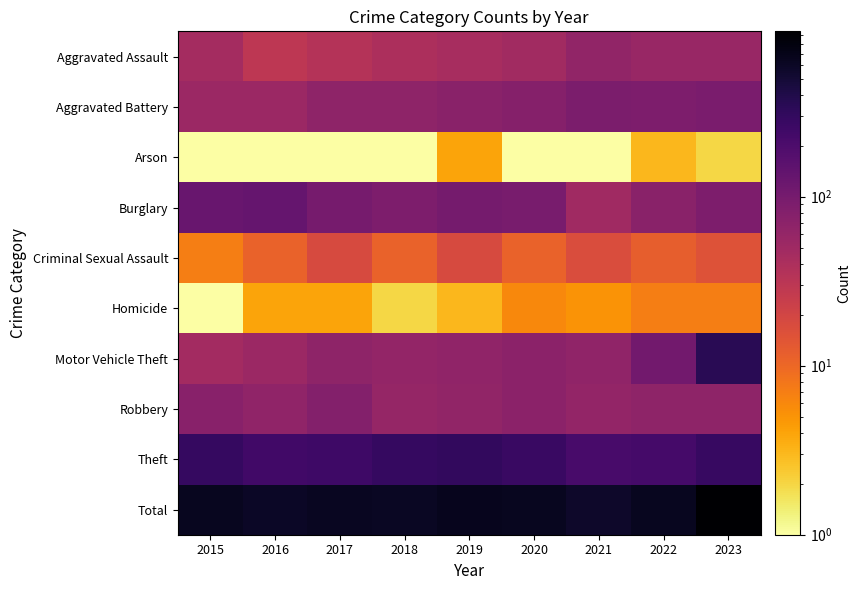

List the series in order of their peak value, lowest first.

Arson, Homicide, Criminal Sexual Assault, Aggravated Assault, Robbery, Aggravated Battery, Burglary, Theft, Motor Vehicle Theft, Total